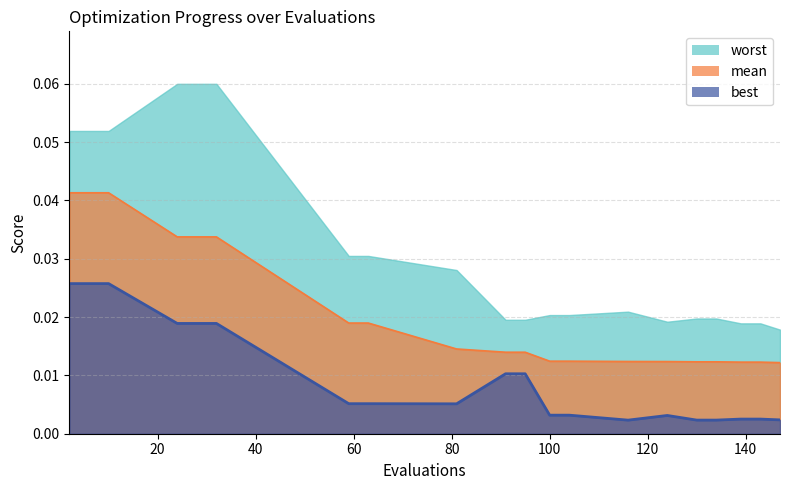

True or false: best has more than 1 points higher than both neighbors.

False